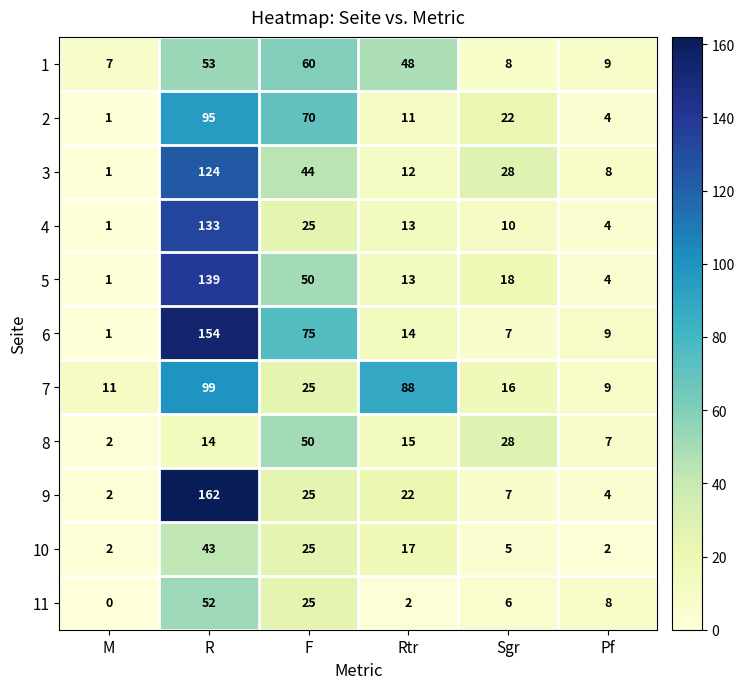

Which category has the lowest value in the 11 series?

M